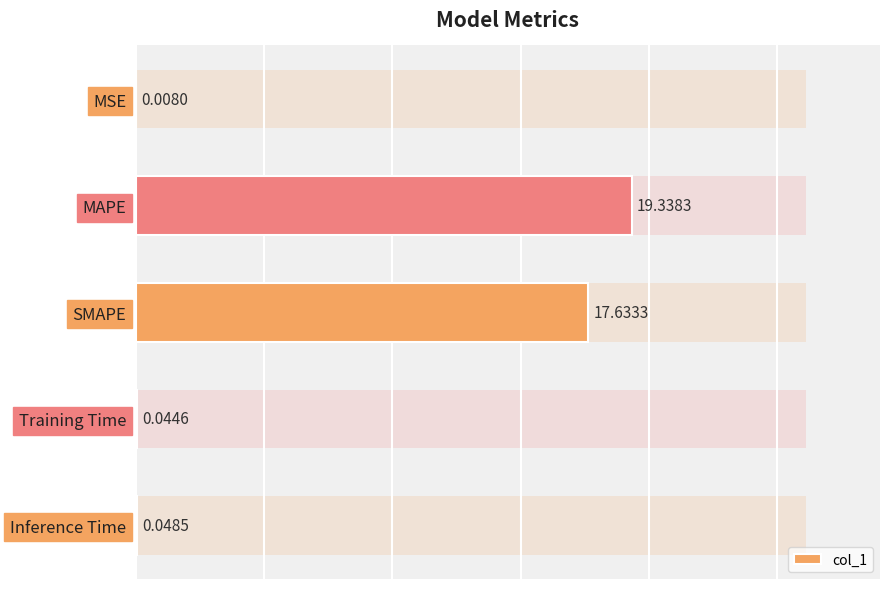

Rank the categories by value from lowest to highest.

MSE, Training Time, Inference Time, SMAPE, MAPE